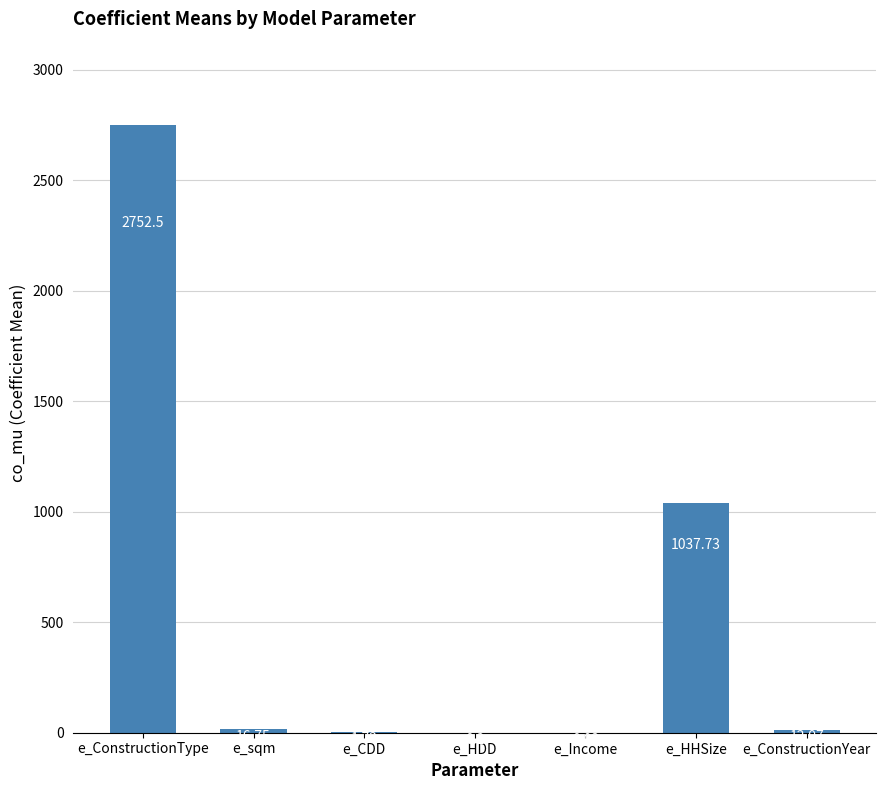

At which label is the value closest to 1376?

e_HHSize